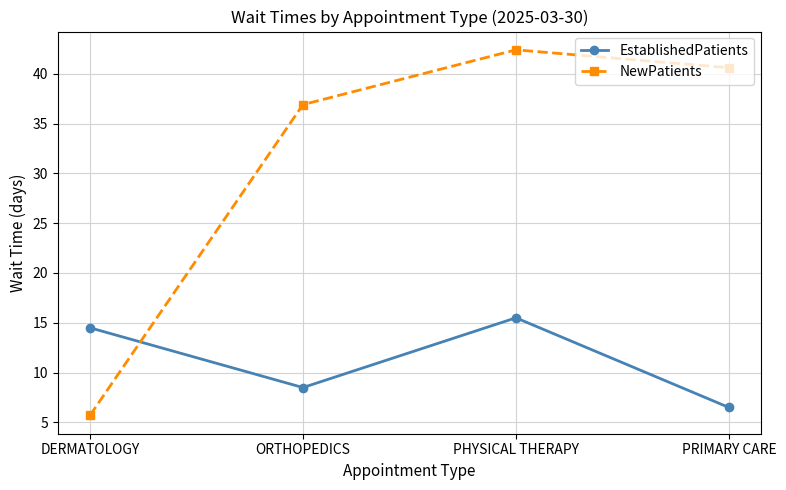

At how many categories does at least one series exceed 26?

3